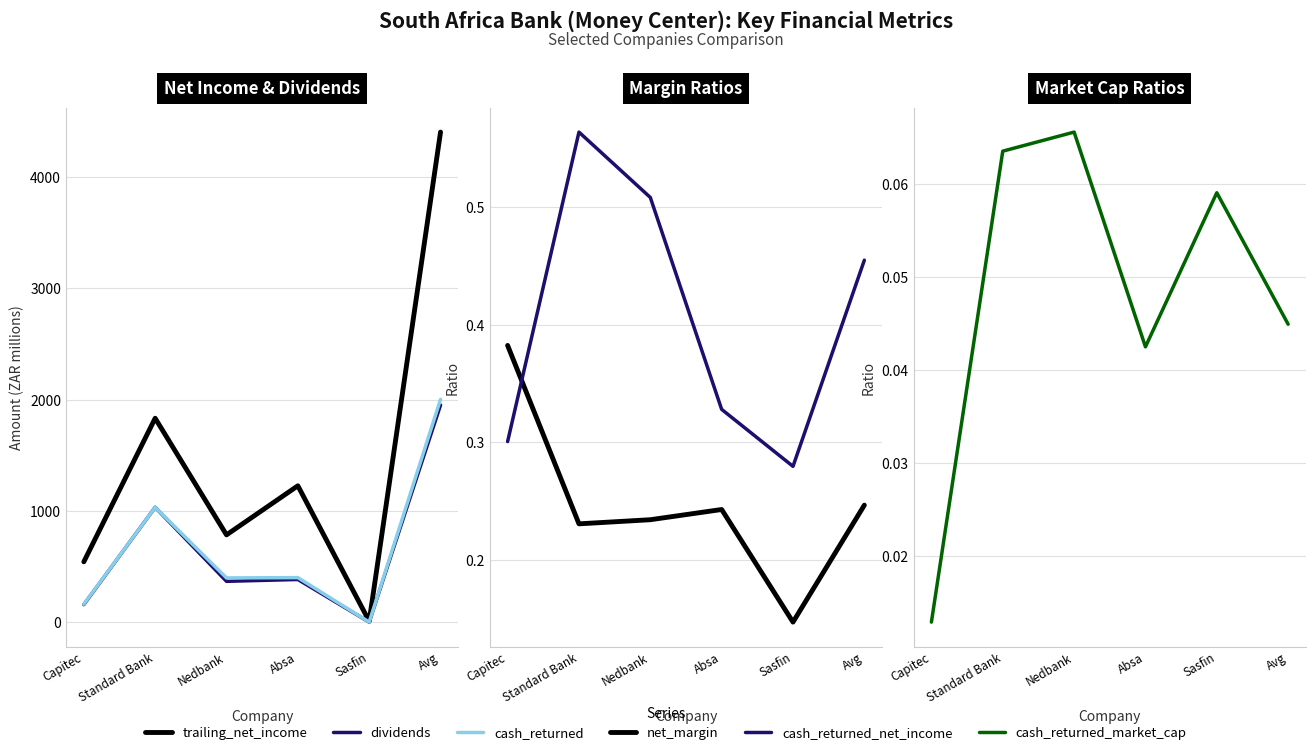

Is the value of net_margin at Avg greater than the value of cash_returned at Sasfin?

No